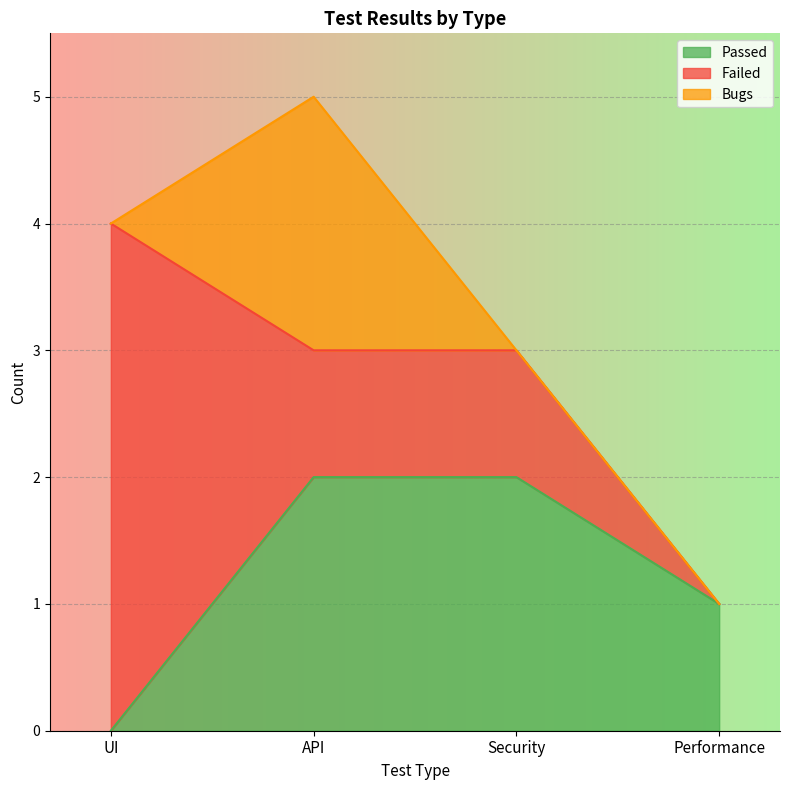

True or false: Bugs and Passed intersect in this chart.

False